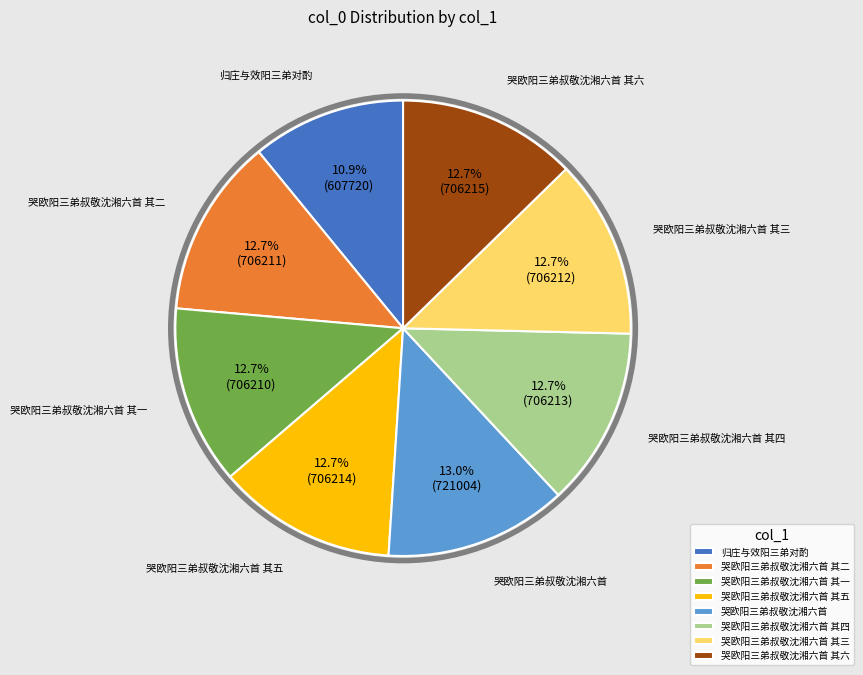

Which has a higher value, 哭欧阳三弟叔敬沈湘六首 其四 or 归庄与效阳三弟对酌?

哭欧阳三弟叔敬沈湘六首 其四